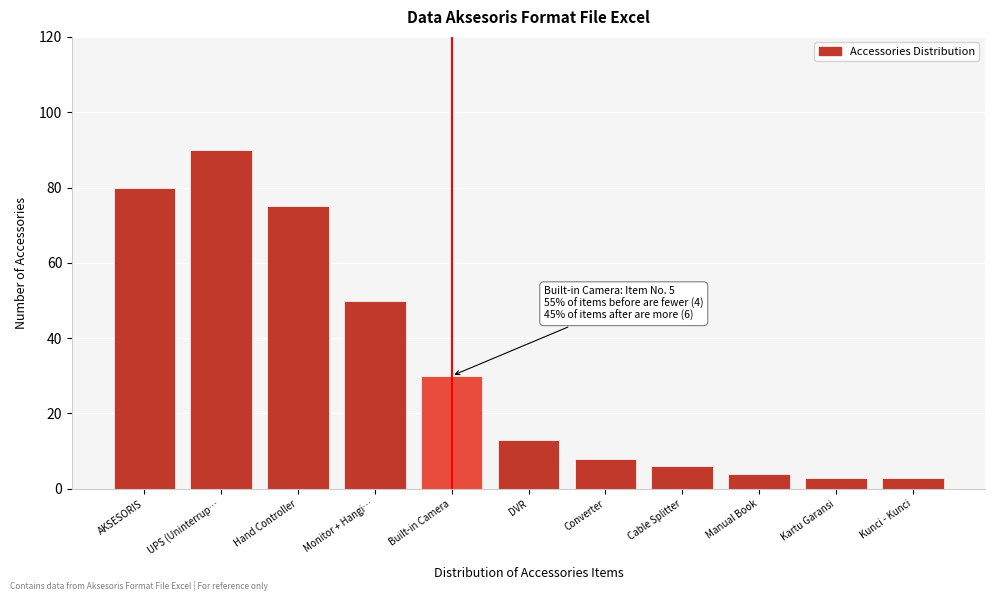

Reading right to left, extract all data points from this chart.

Kunci - Kunci=3	Kartu Garansi=3	Manual Book=4	Cable Splitter=6	Converter=8	DVR=13	Built-in Camera=30	Monitor + Hangi…=50	Hand Controller=75	UPS (Uninterrup…=90	AKSESORIS=80